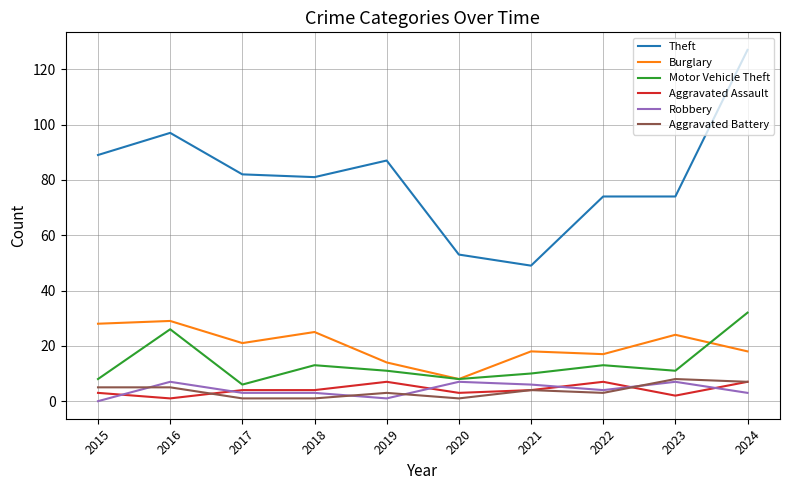

What is the total value across all series at 2015?

133